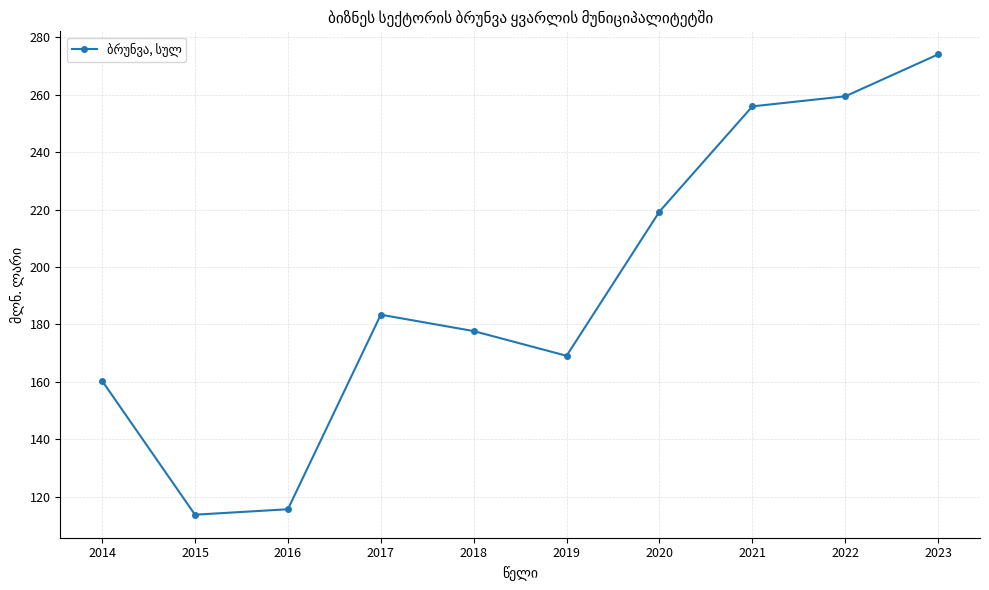

What is the sum of the values at 2016 and 2019?

284.8